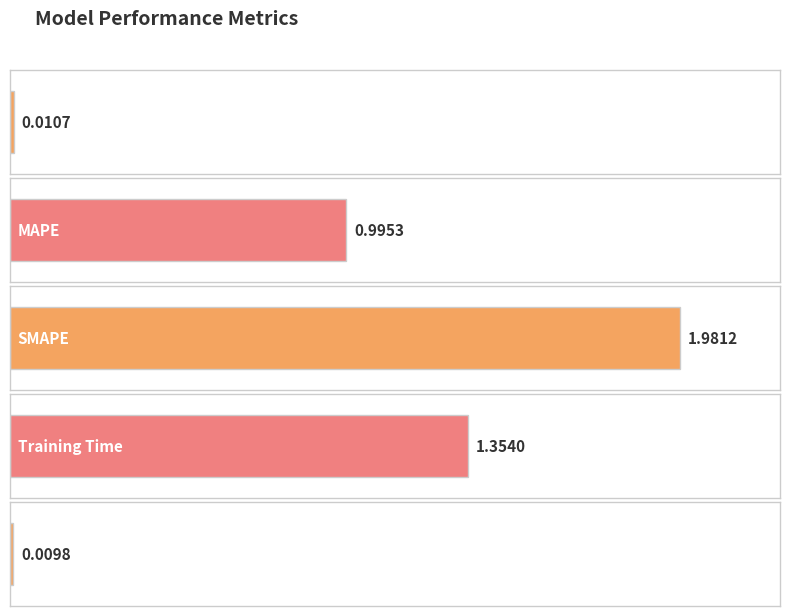

Rank the categories by value from lowest to highest.

Inference Time, MSE, MAPE, Training Time, SMAPE